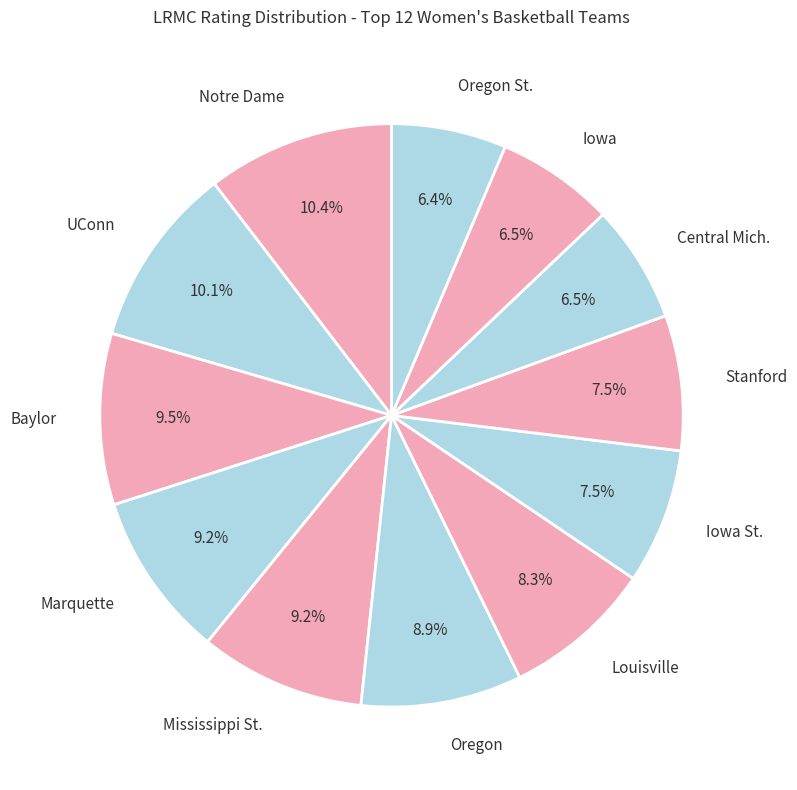

What percentage do Oregon St. and Baylor together represent?

15.9%